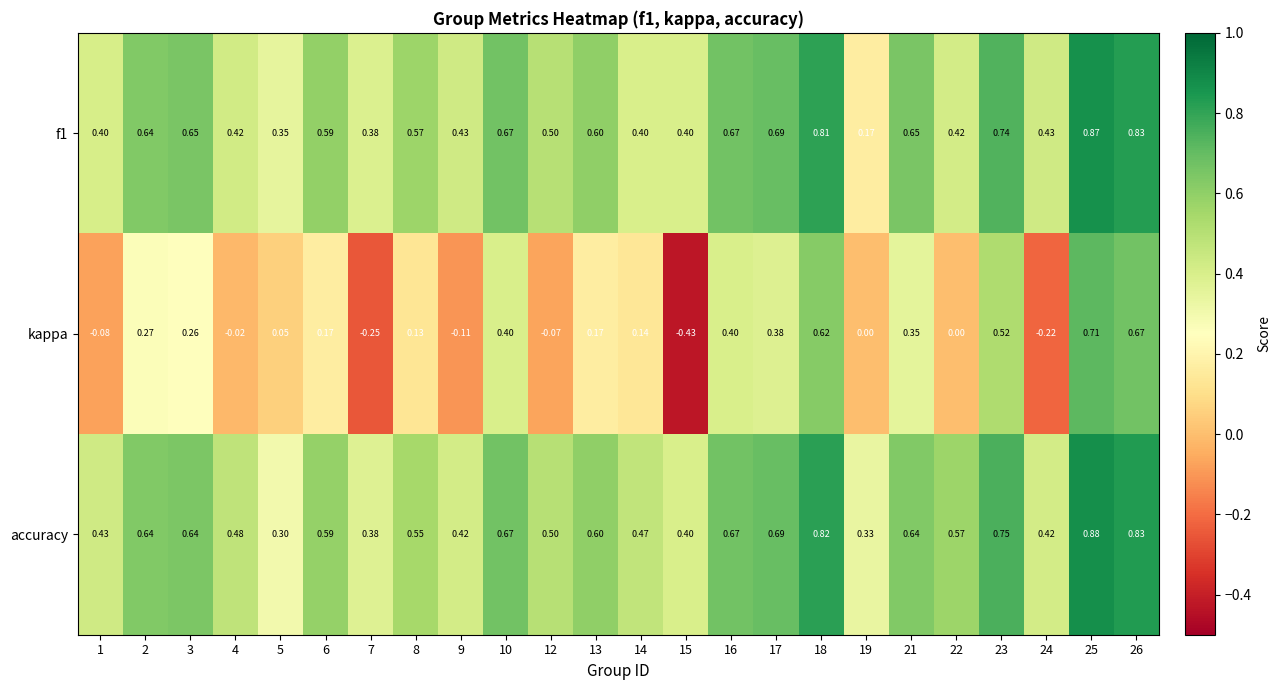

Rank the series at 3 from highest to lowest value.

f1, accuracy, kappa